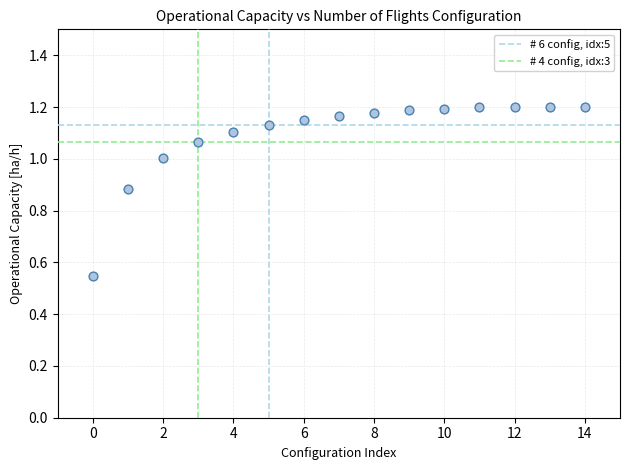

What is the range of Y values (max minus min)?

0.7